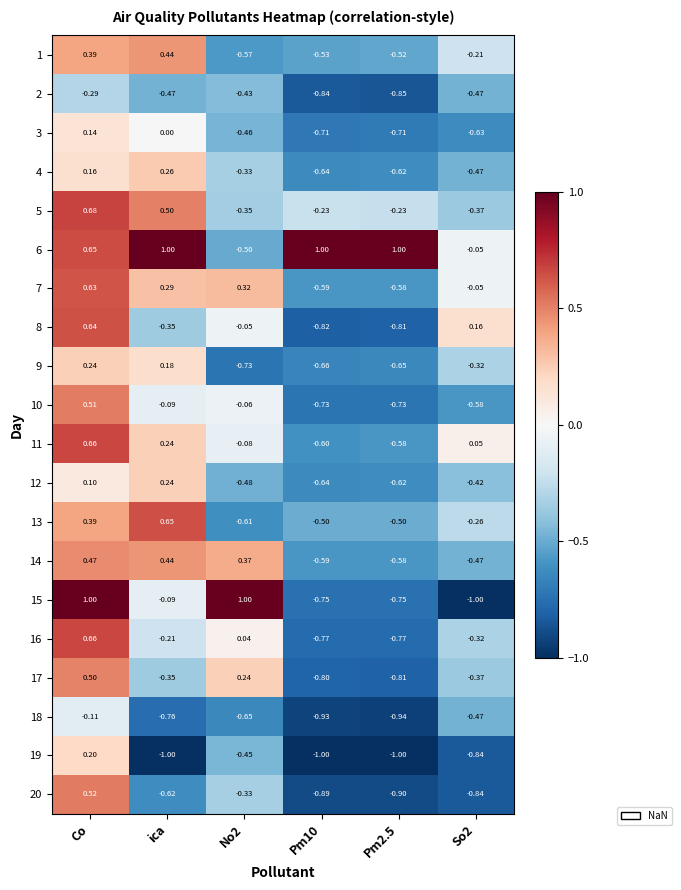

At which label does 15 first exceed 0?

Co